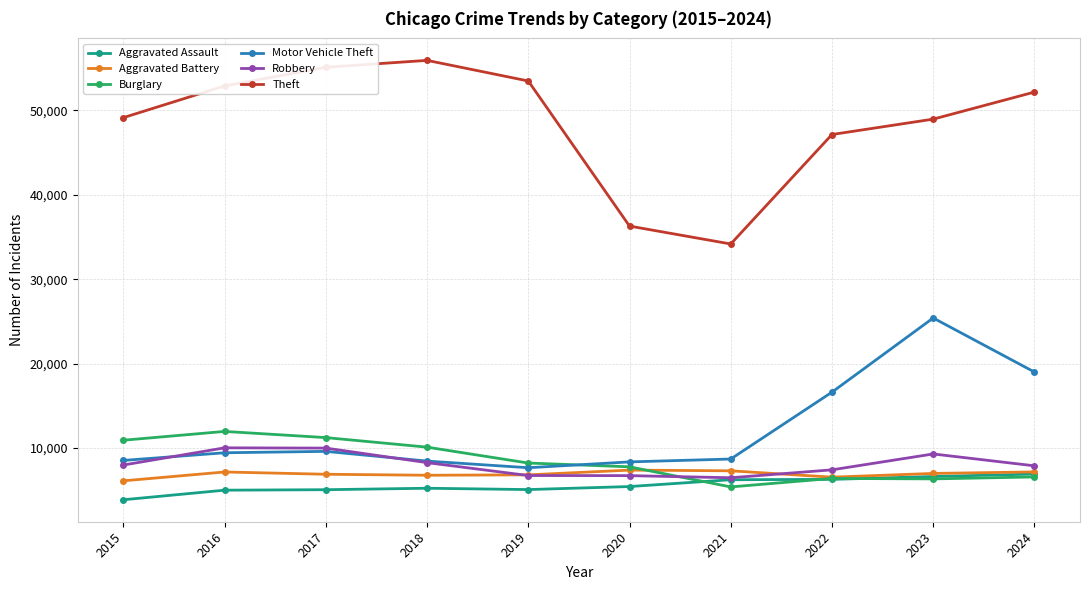

Is it true that Motor Vehicle Theft equals 4813 at 2016?

False